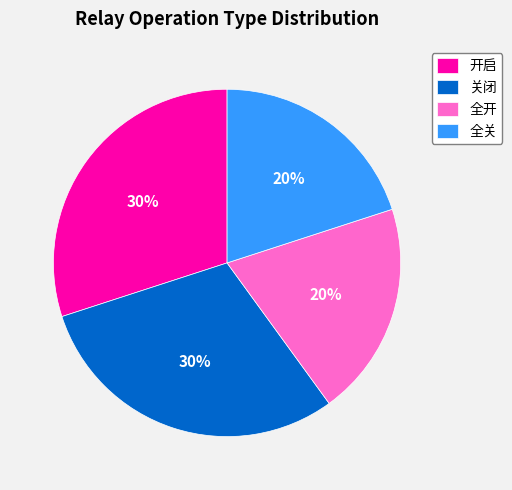

Between 关闭 and 全关, which is larger?

关闭